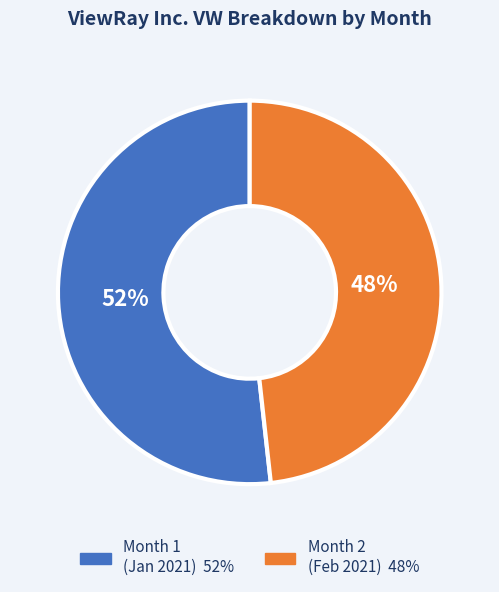

To the nearest percent, what is the difference between the largest and smallest slice percentages?

4%